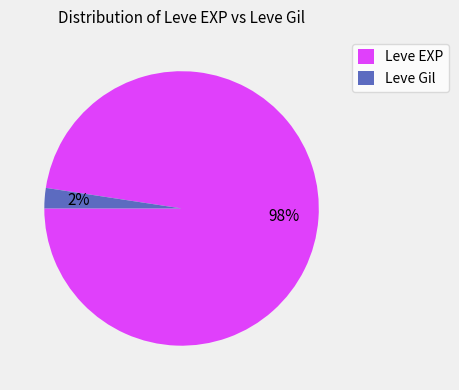

Rank the categories by value from highest to lowest.

Leve EXP, Leve Gil